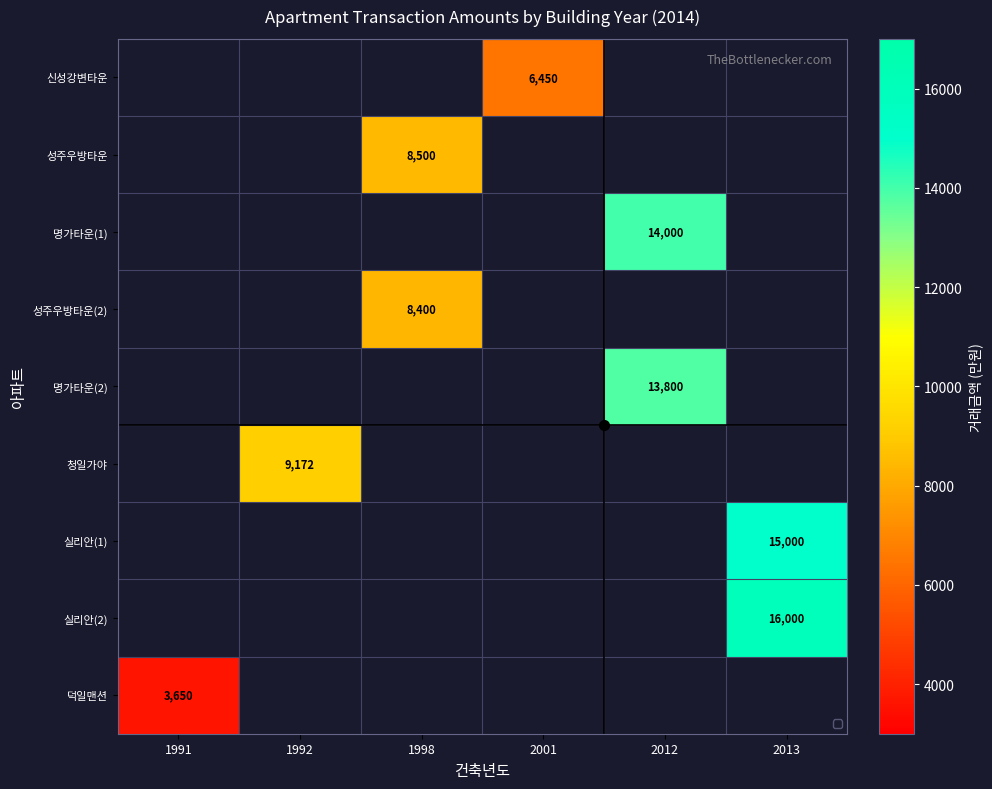

How many positive values does the 청일가야 series have?

1